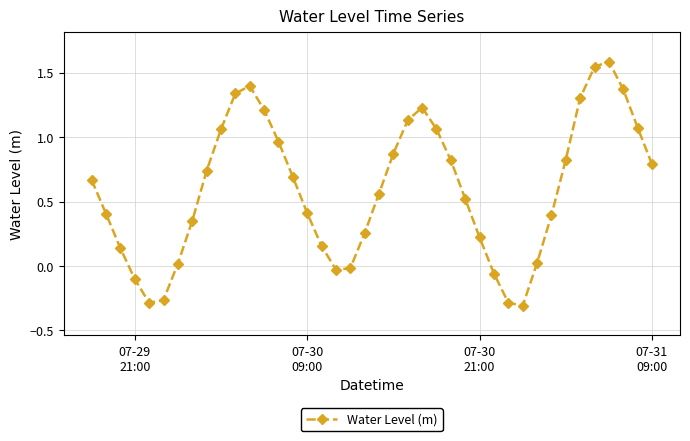

What is the sum of all values?

23.8